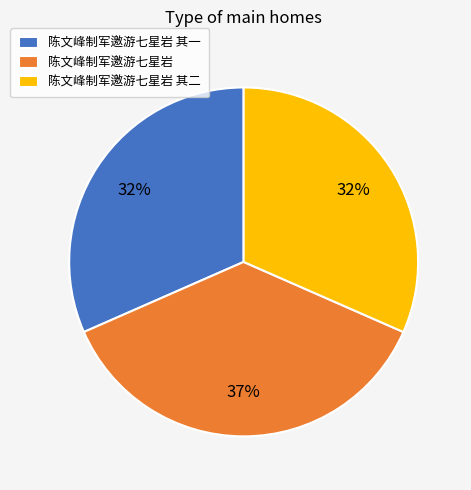

To the nearest percent, what is the combined percentage of 陈文峰制军邀游七星岩 其二 and 陈文峰制军邀游七星岩 其一?

63%